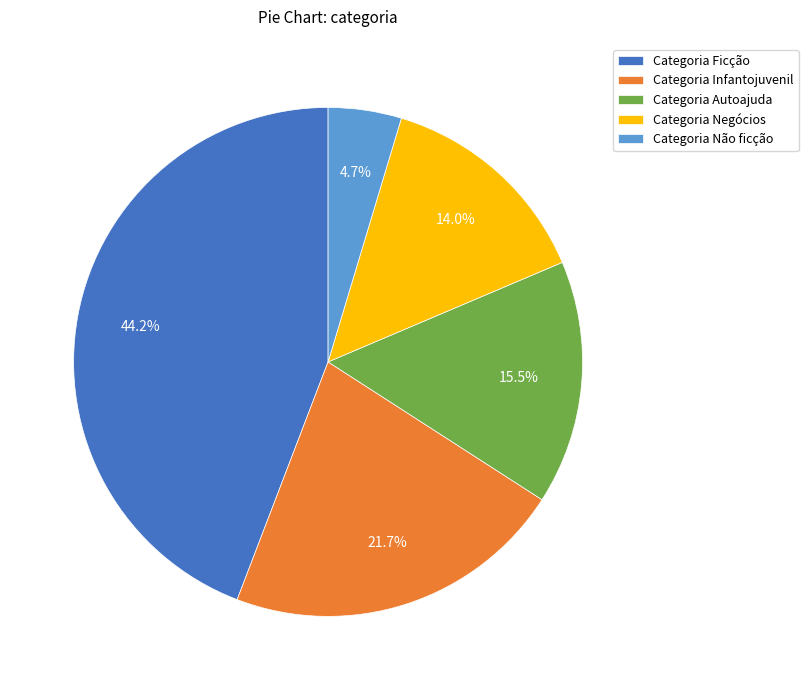

Which has a higher value, Categoria Negócios or Categoria Autoajuda?

Categoria Autoajuda